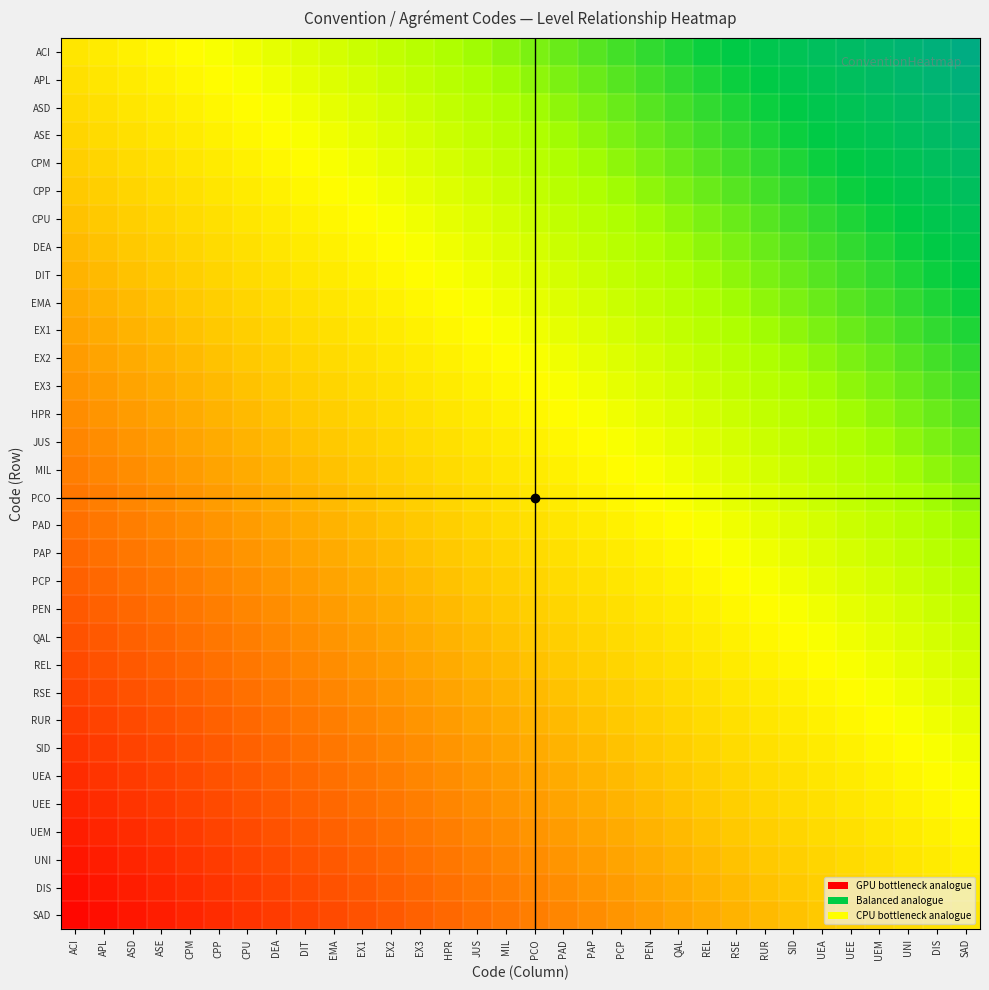

Rank the series by their maximum value, from highest to lowest.

ACI, APL, ASD, ASE, CPM, CPP, CPU, DEA, DIT, EMA, EX1, EX2, EX3, HPR, JUS, MIL, PCO, PAD, PAP, PCP, PEN, QAL, REL, RSE, RUR, SID, UEA, UEE, UEM, UNI, DIS, SAD